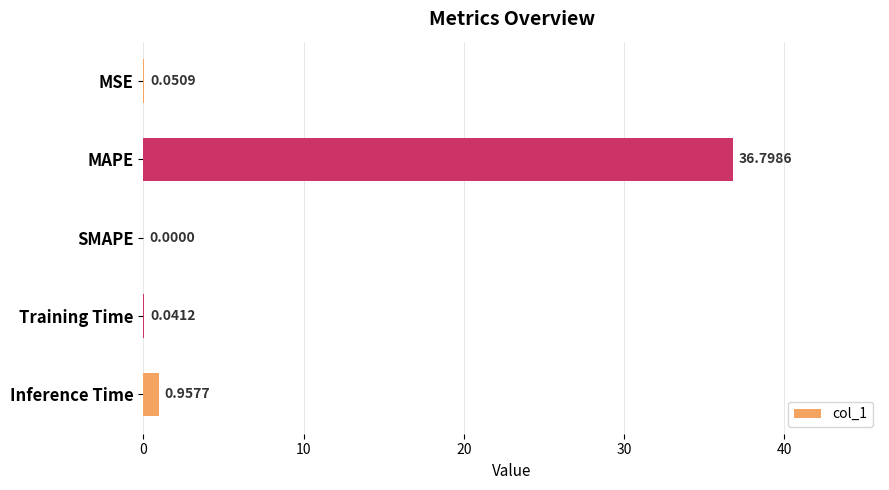

What is the change in value from MAPE to Training Time?

-36.8